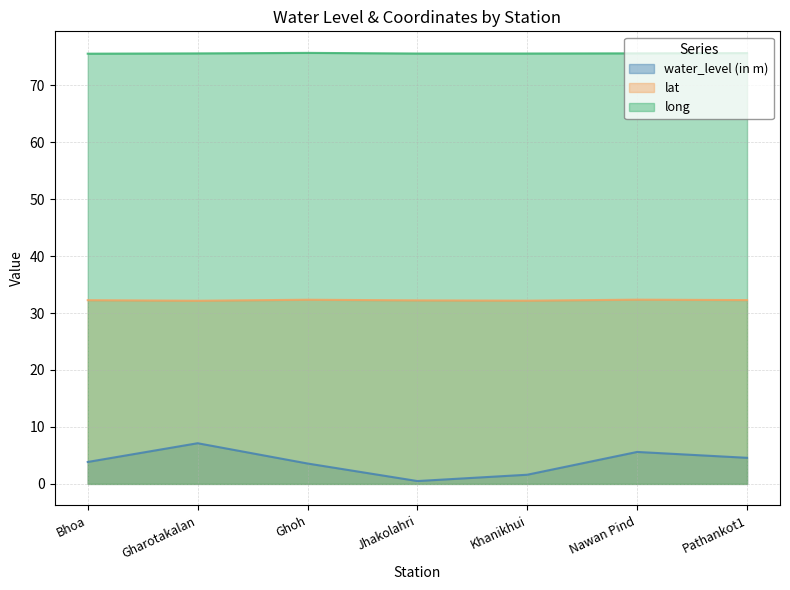

True or false: water_level (in m) has a value of 1.6 at Khanikhui.

True